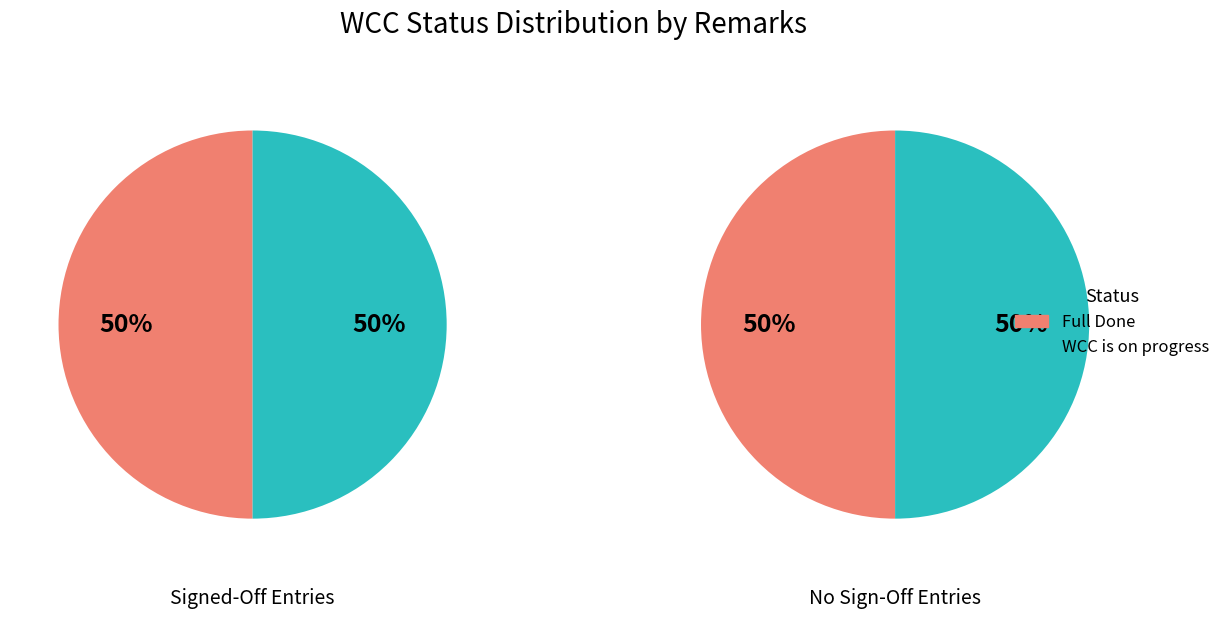

Do WCC is on progress and Full Done together represent more than half of the pie?

Yes